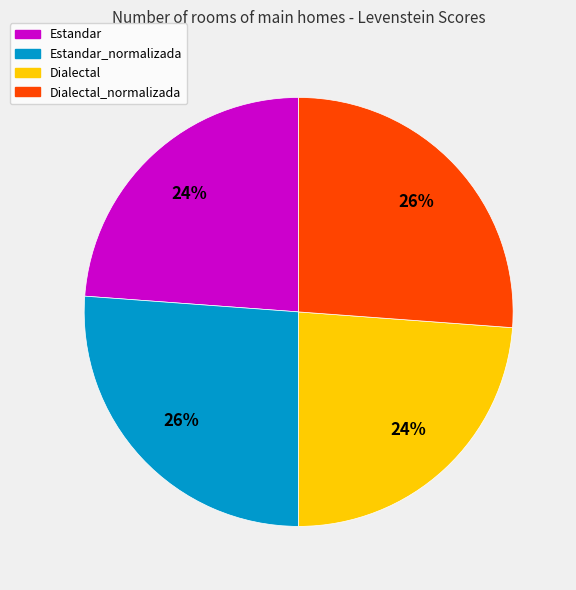

To the nearest percent, what is the average slice percentage?

25%